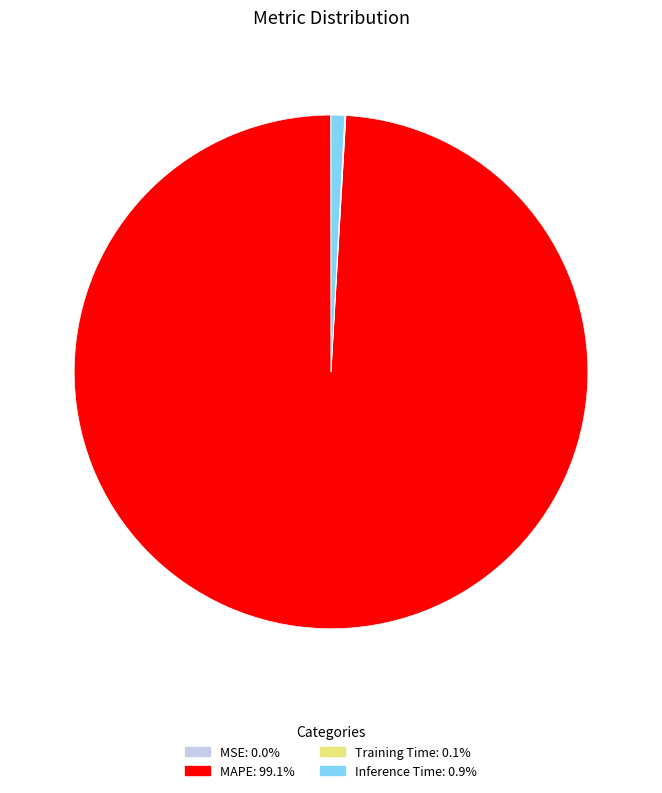

Is there any slice that represents more than half of the pie?

Yes